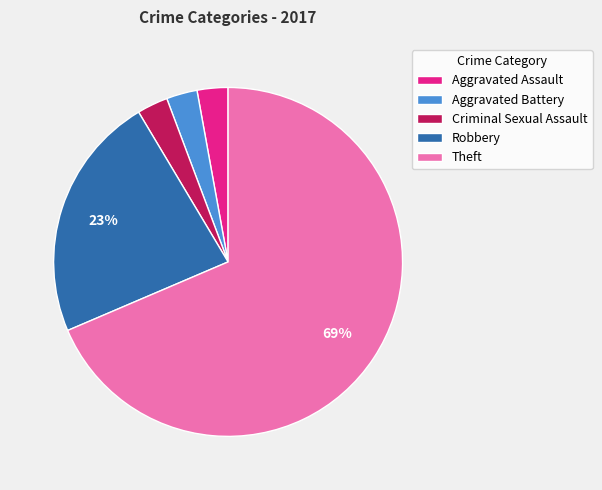

To the nearest percent, what is the combined percentage of Aggravated Battery and Theft?

71%